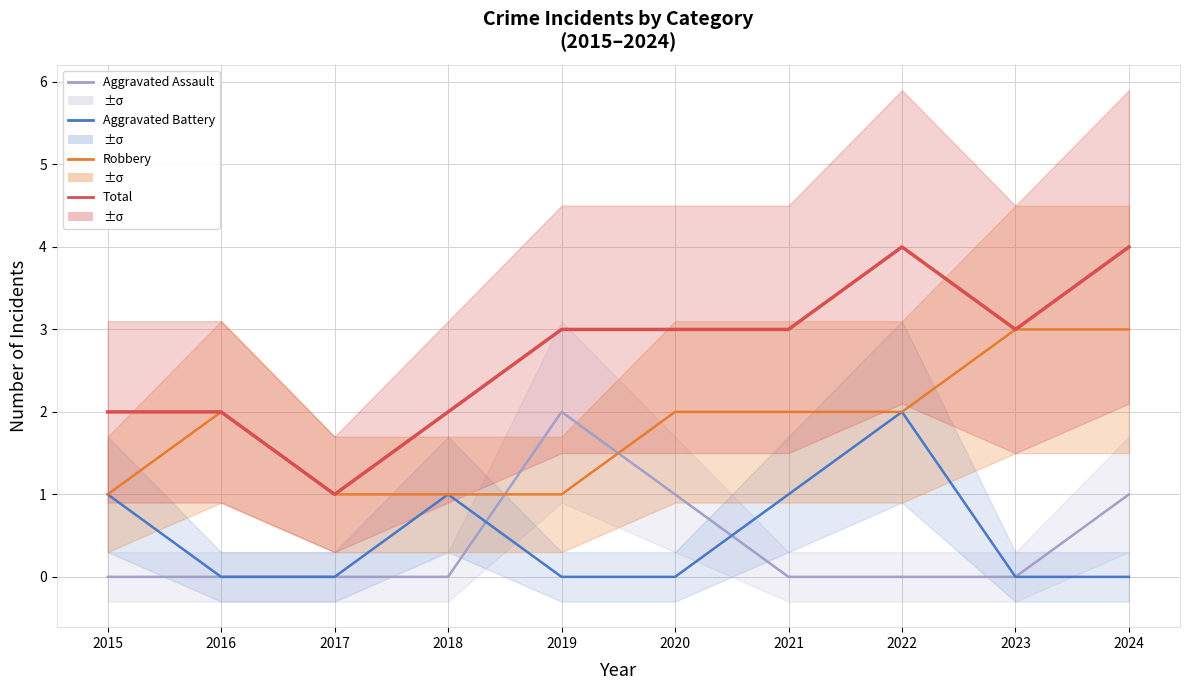

Count the Aggravated Assault values in the range 0 to 1.

9